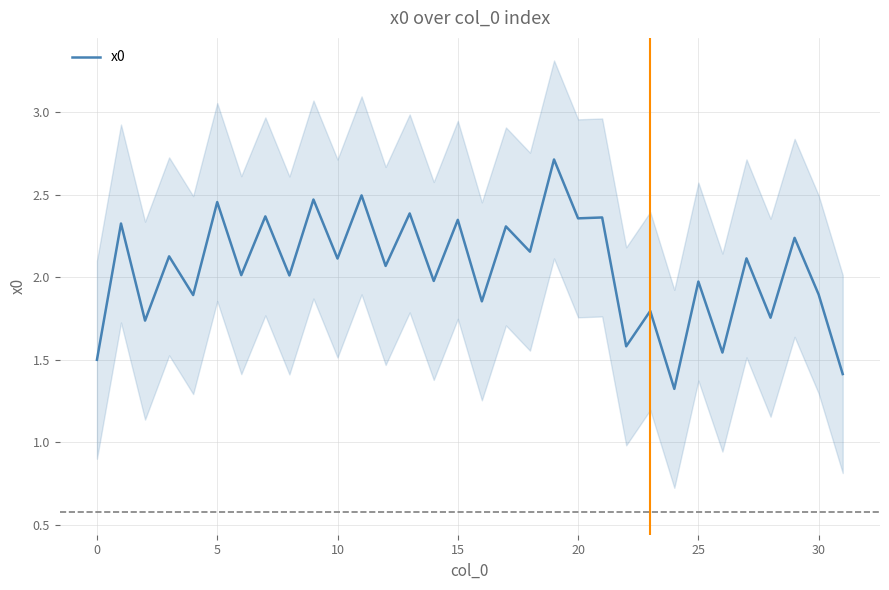

What is the smallest value displayed?

1.3